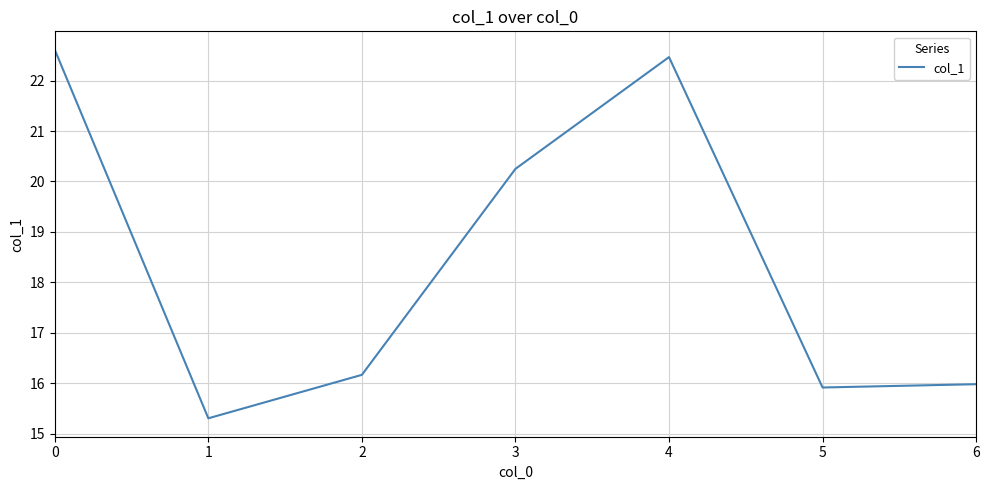

True or false: the data shows 20.4 at 1.

False